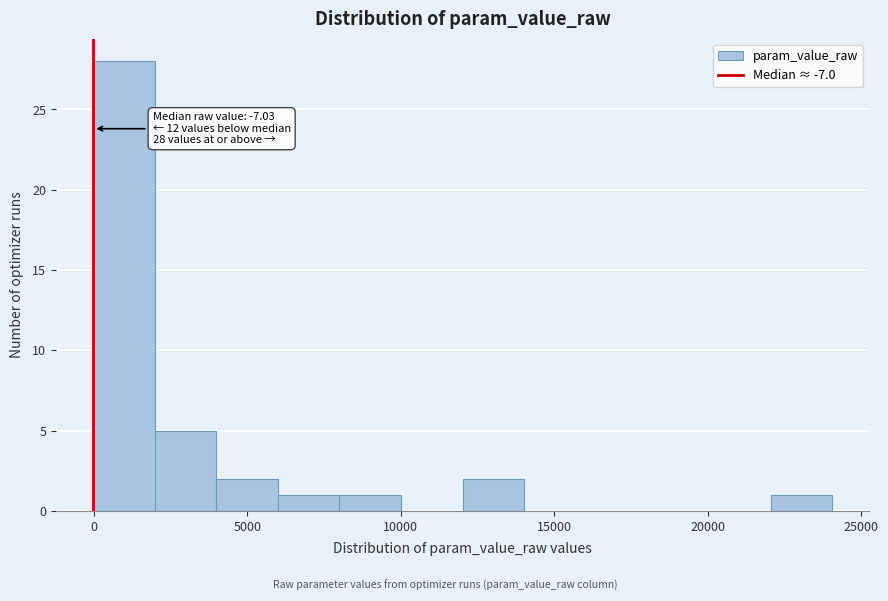

Over which range of the x-axis is the bar tallest?

0 to 2000